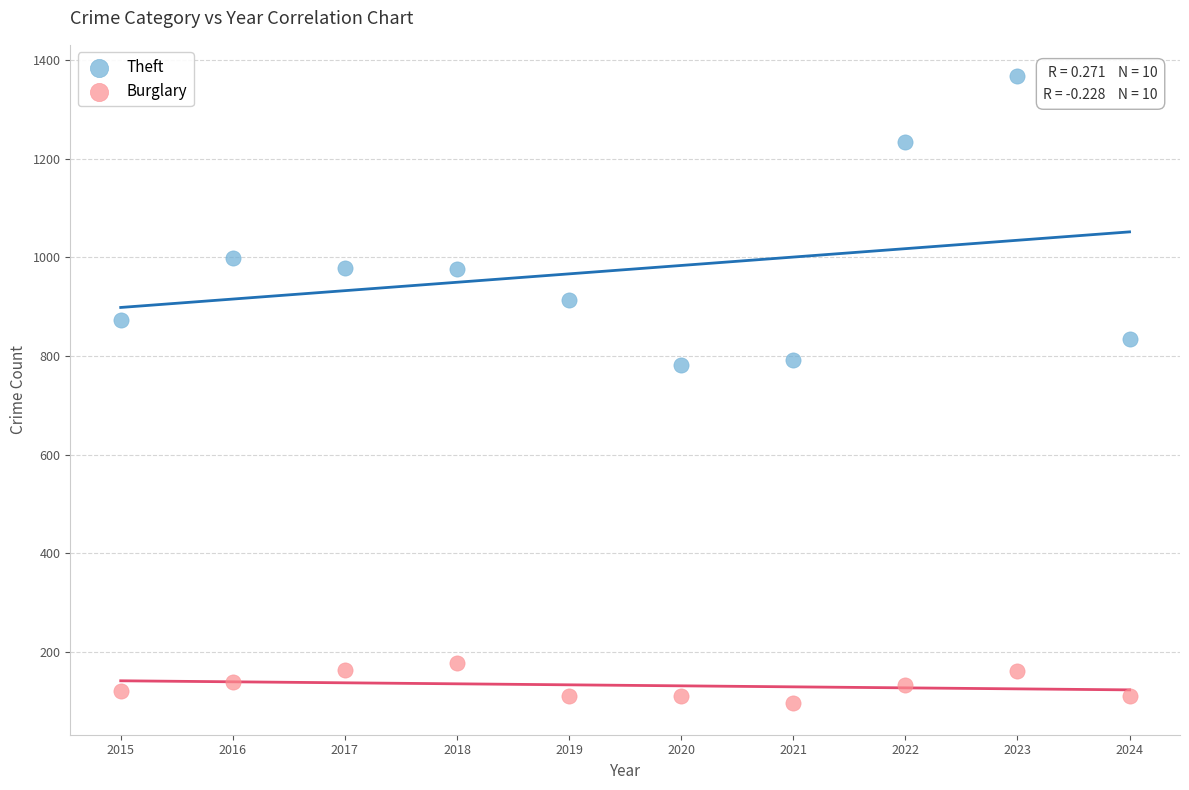

In the Theft series, what Y value is closest to 1075?

999